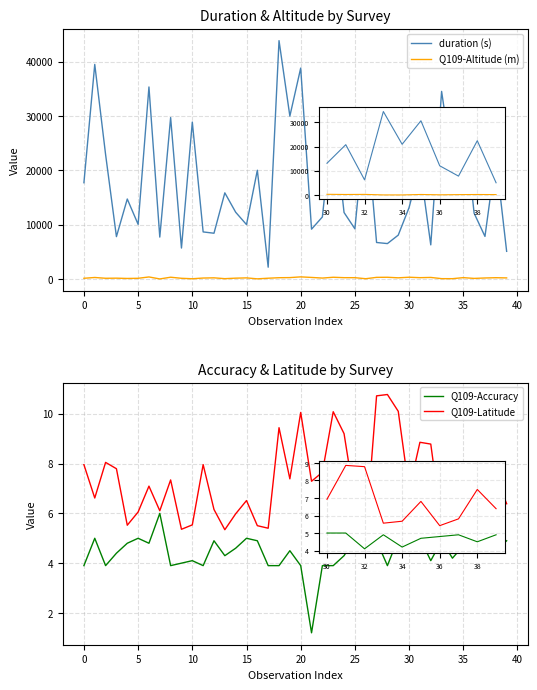

At which category is the sum across all series the highest?

18